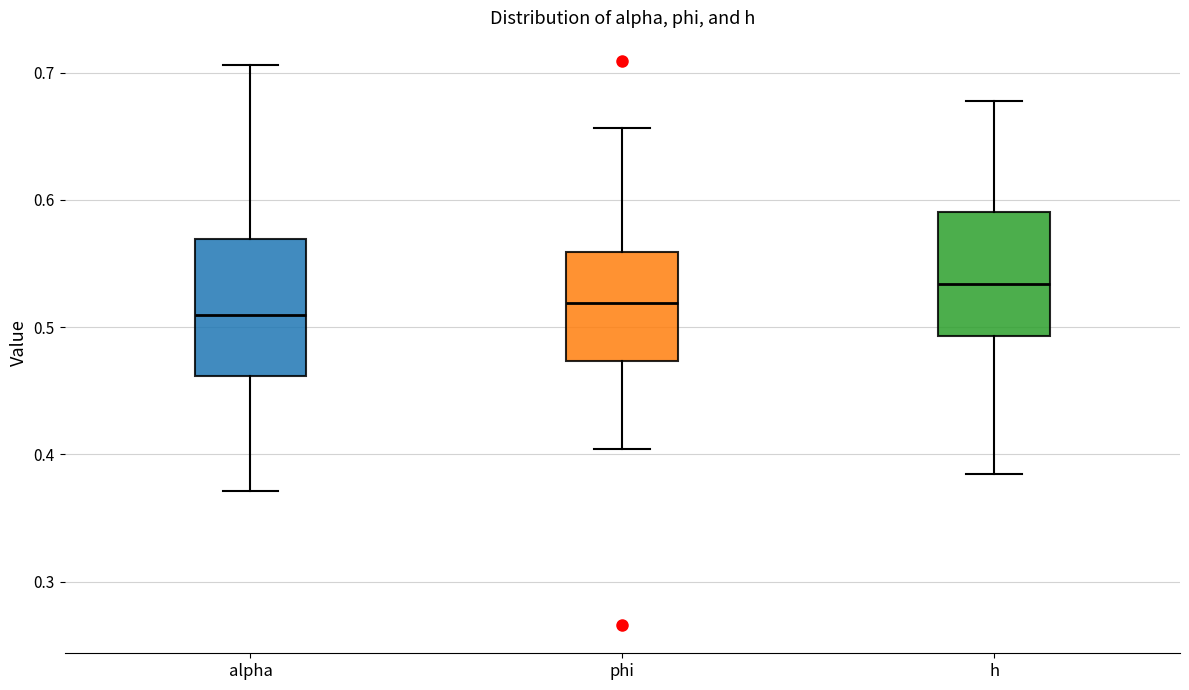

Where does the lower whisker of the box for phi end on the y-axis? The values are not printed on the chart, so give them approximately, as read against the axis.

0.40